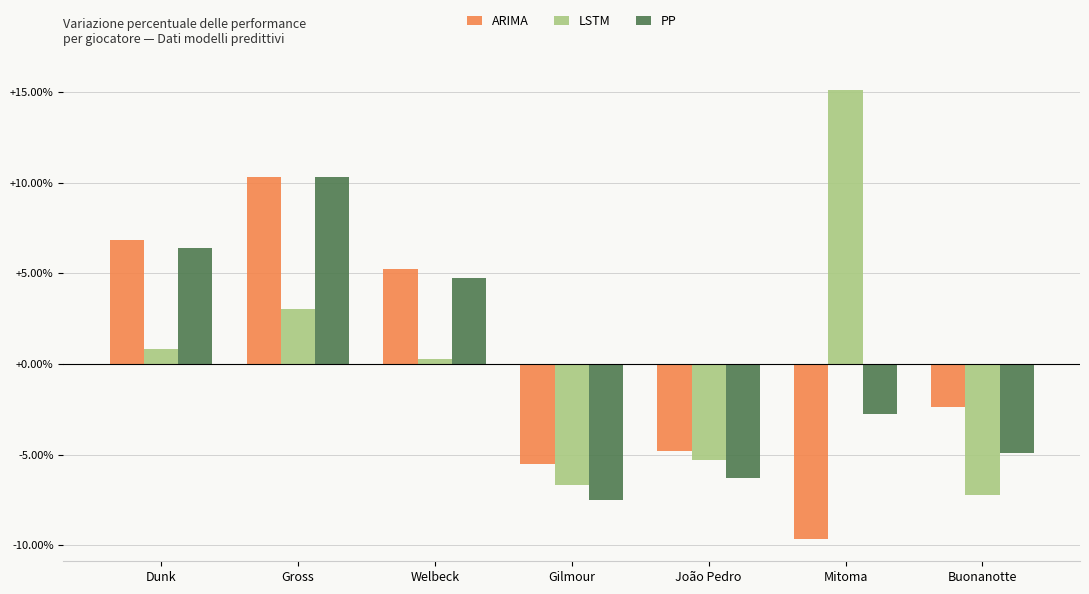

Reading left to right, what are all the values shown in this chart?

ARIMA: Dunk=6.8	Gross=10.3	Welbeck=5.3	Gilmour=-5.5	João Pedro=-4.8	Mitoma=-9.7	Buonanotte=-2.4
LSTM: Dunk=0.8	Gross=3.0	Welbeck=0.3	Gilmour=-6.7	João Pedro=-5.3	Mitoma=15.1	Buonanotte=-7.2
PP: Dunk=6.4	Gross=10.3	Welbeck=4.8	Gilmour=-7.5	João Pedro=-6.3	Mitoma=-2.8	Buonanotte=-4.9